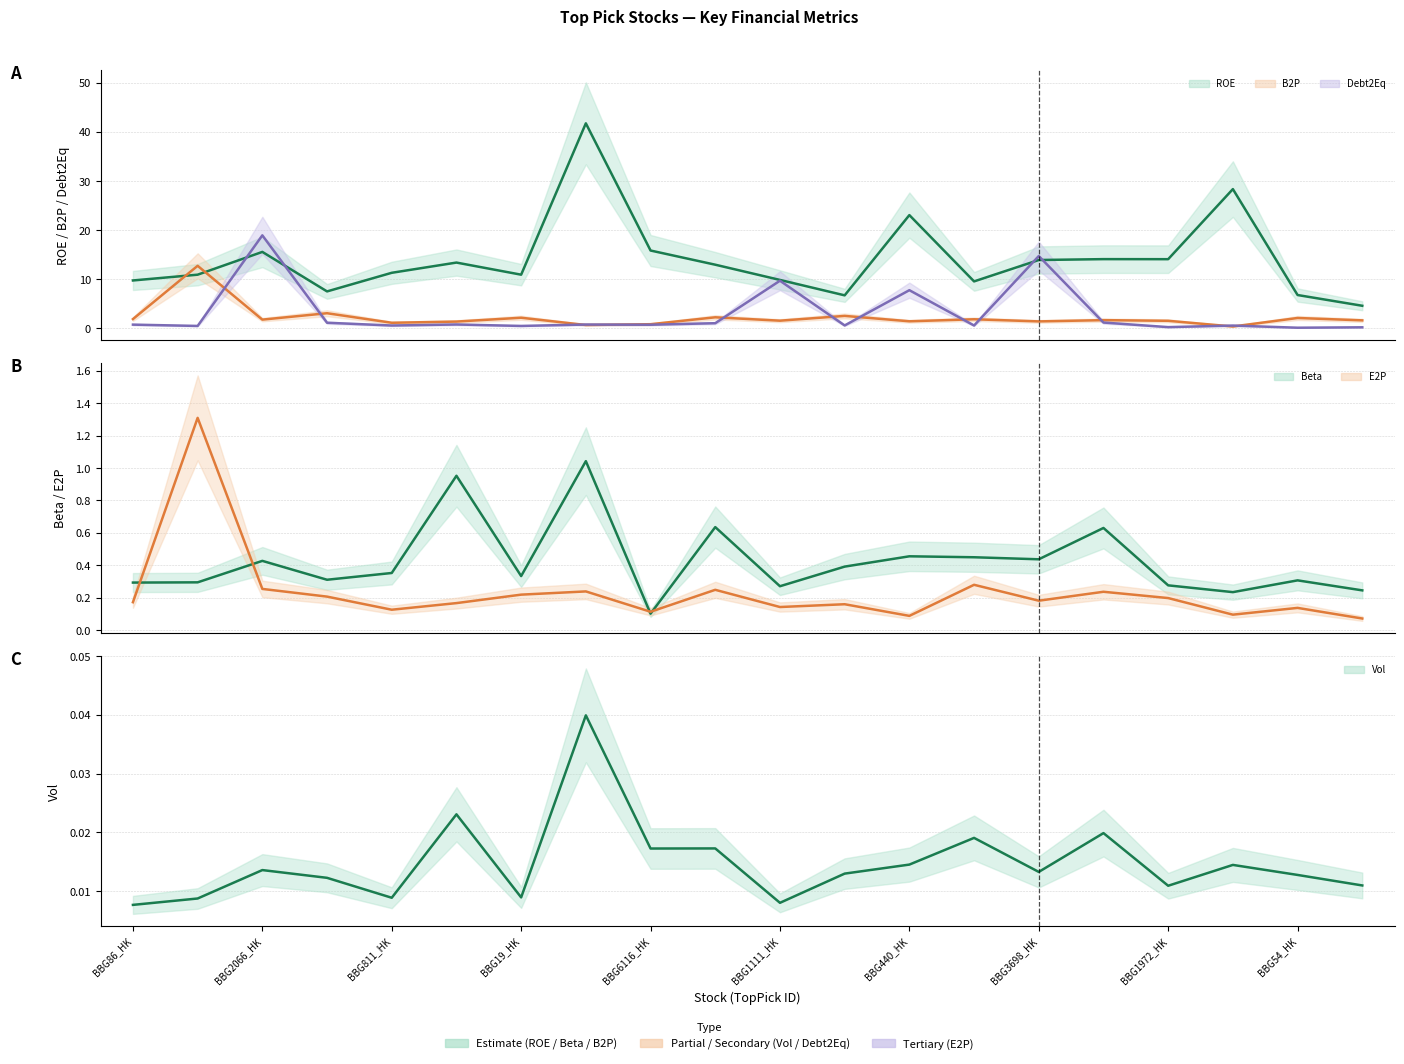

Reading left to right, extract all data points from this chart.

ROE: 9.7	10.9	15.6	7.5	11.3	13.4	10.9	41.8	15.8	12.9	9.8	6.7	23.1	9.5	13.9	14.1	14.1	28.4	6.8	4.6
B2P: 1.9	12.7	1.7	3.0	1.1	1.3	2.1	0.6	0.8	2.2	1.5	2.5	1.4	1.8	1.4	1.6	1.5	0.3	2.1	1.6
Debt2Eq: 0.7	0.5	18.9	1.1	0.5	0.8	0.5	0.7	0.7	1.0	9.7	0.6	7.7	0.5	14.7	1.1	0.2	0.5	0.1	0.2
Beta: 0.3	0.3	0.4	0.3	0.4	1.0	0.3	1.0	0.1	0.6	0.3	0.4	0.5	0.4	0.4	0.6	0.3	0.2	0.3	0.2
E2P: 0.2	1.3	0.3	0.2	0.1	0.2	0.2	0.2	0.1	0.2	0.1	0.2	0.1	0.3	0.2	0.2	0.2	0.1	0.1	0.1
Vol: 0.0	0.0	0.0	0.0	0.0	0.0	0.0	0.0	0.0	0.0	0.0	0.0	0.0	0.0	0.0	0.0	0.0	0.0	0.0	0.0